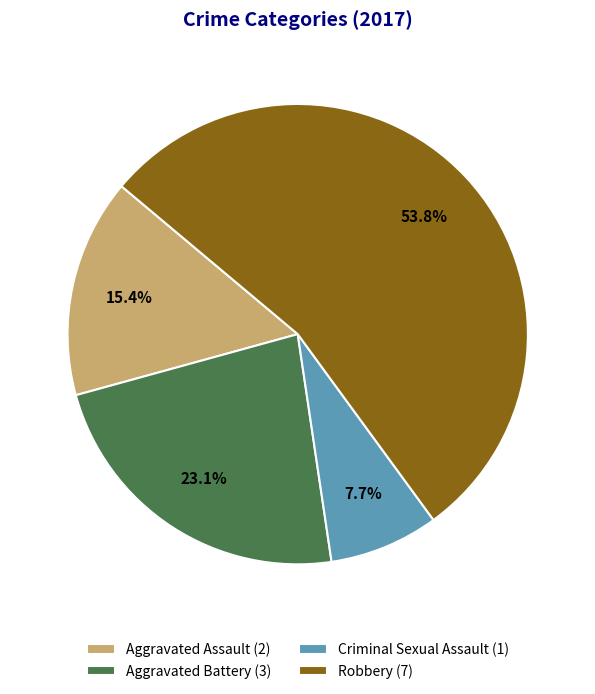

Combined, do Robbery and Criminal Sexual Assault account for over 50%?

Yes